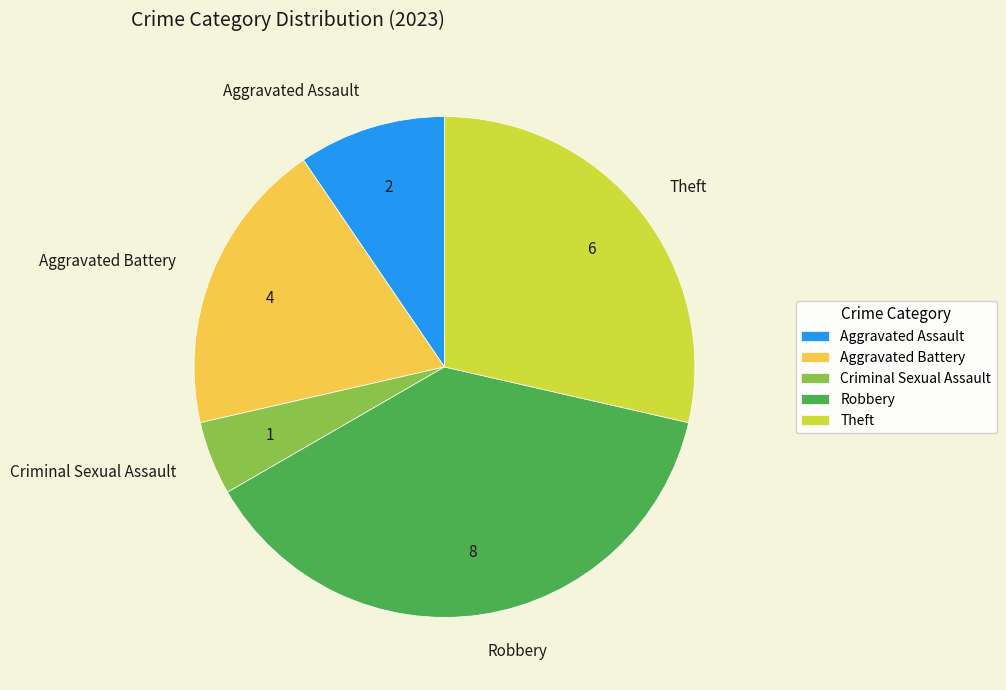

What is the smallest slice in the pie chart?

Criminal Sexual Assault